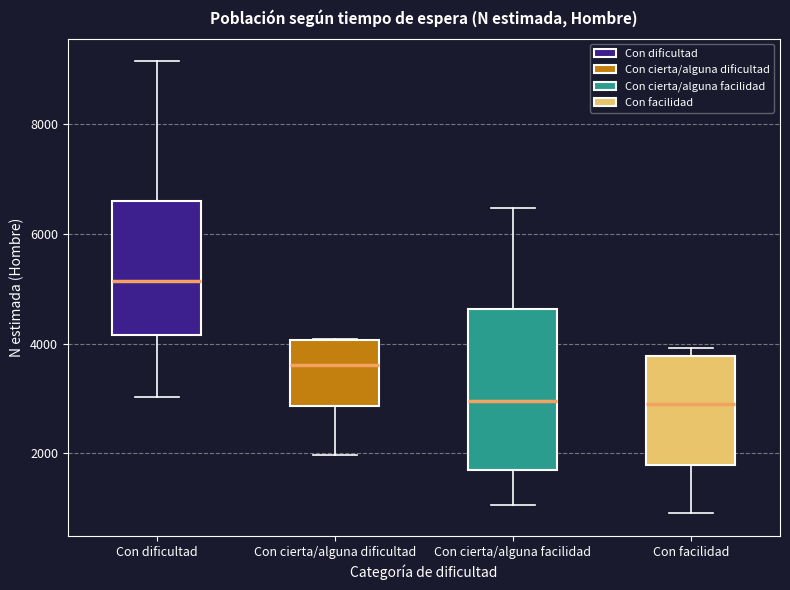

Where is the upper edge of the box for Con cierta/alguna facilidad on the y-axis? The values are not printed on the chart, so give them approximately, as read against the axis.

4600